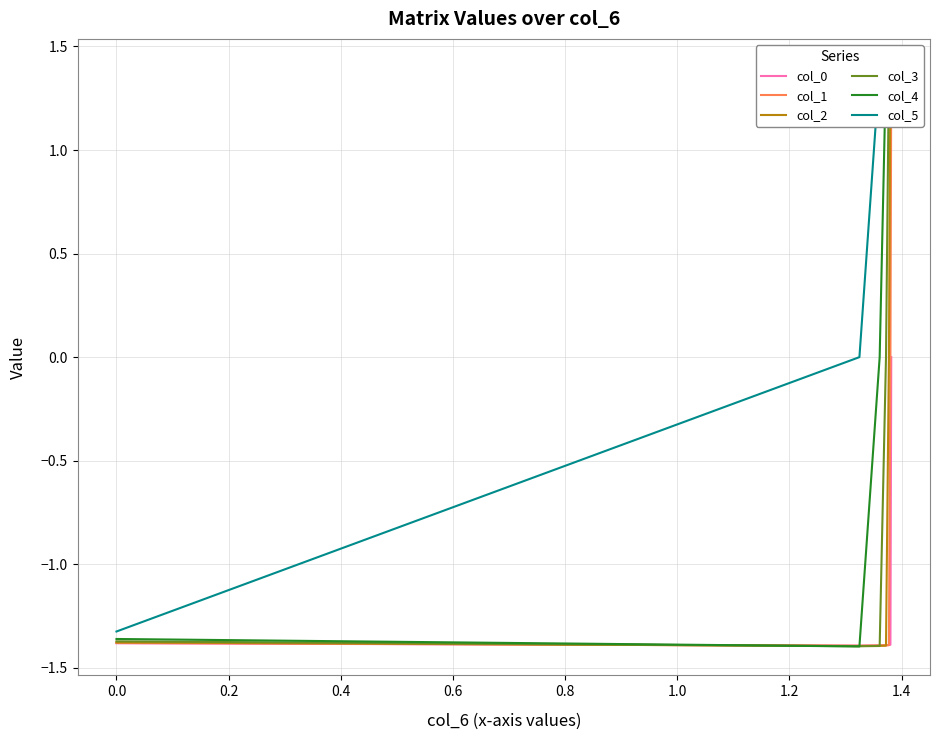

Where do col_0 and col_2 first cross each other?

0.2 and 0.4